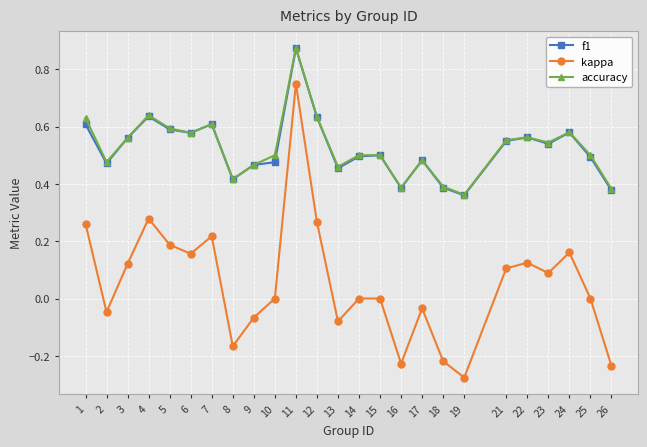

What are all the series names shown in the legend?

f1, kappa, accuracy